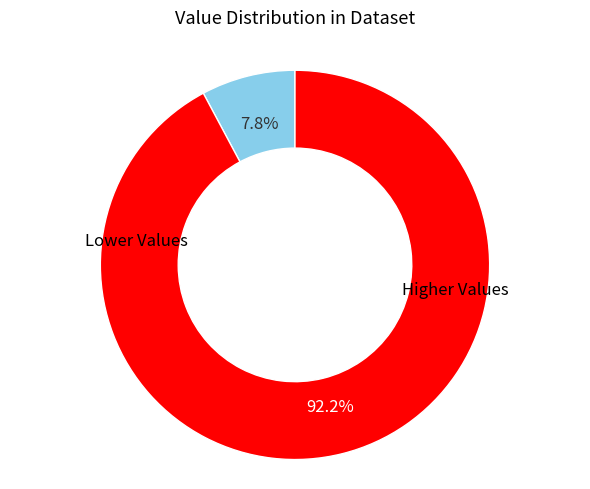

Is there a majority slice in this chart?

Yes